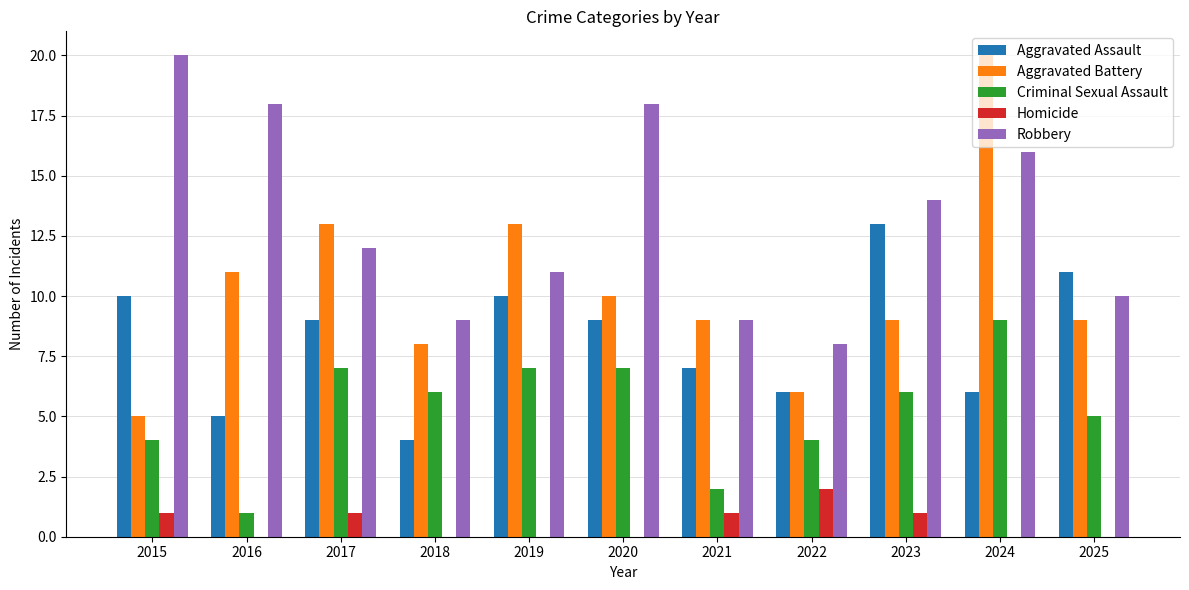

Is the value of Criminal Sexual Assault at 2018 greater than the value of Aggravated Battery at 2016?

No